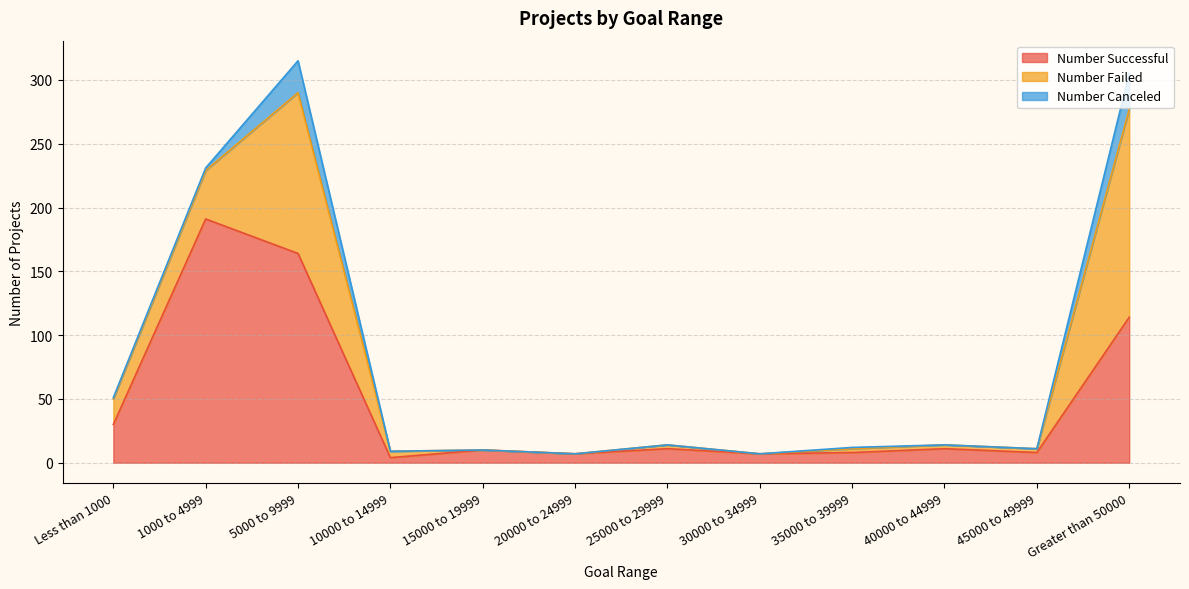

True or false: Number Canceled and Number Failed cross at least once.

False